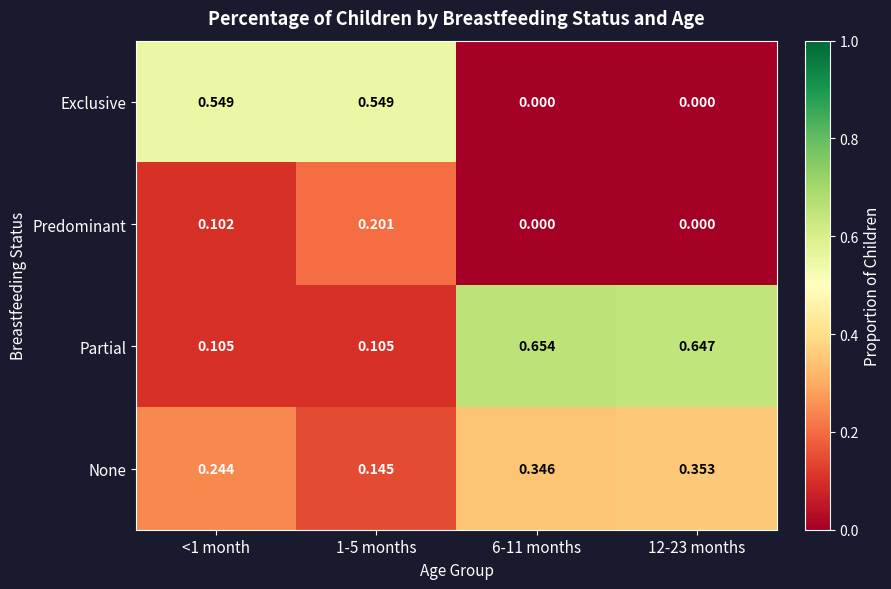

Between <1 month and 12-23 months, which series saw the biggest shift?

Exclusive